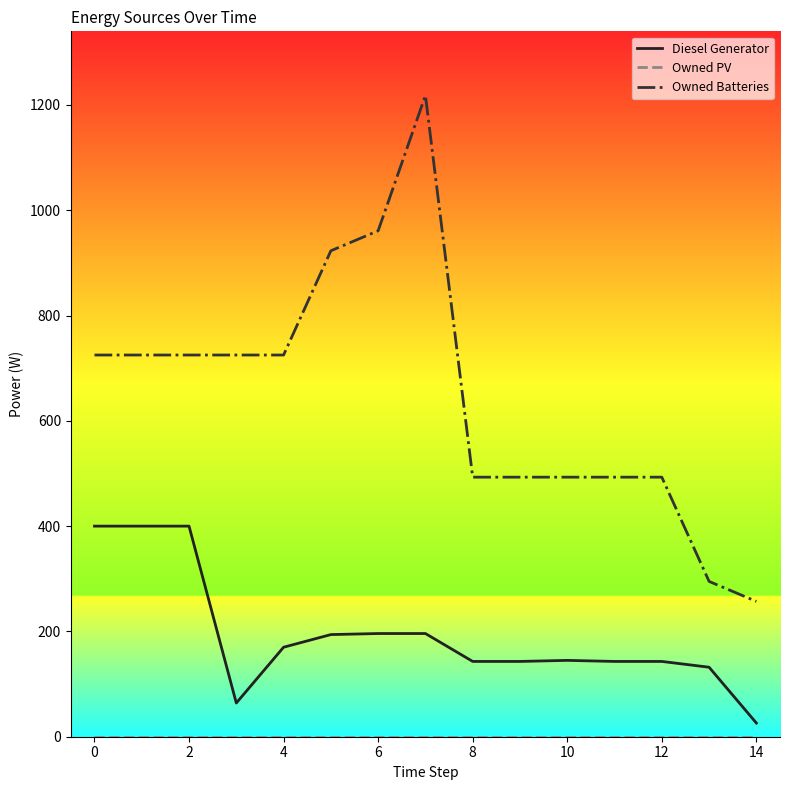

What is the maximum value shown in the chart?

1218